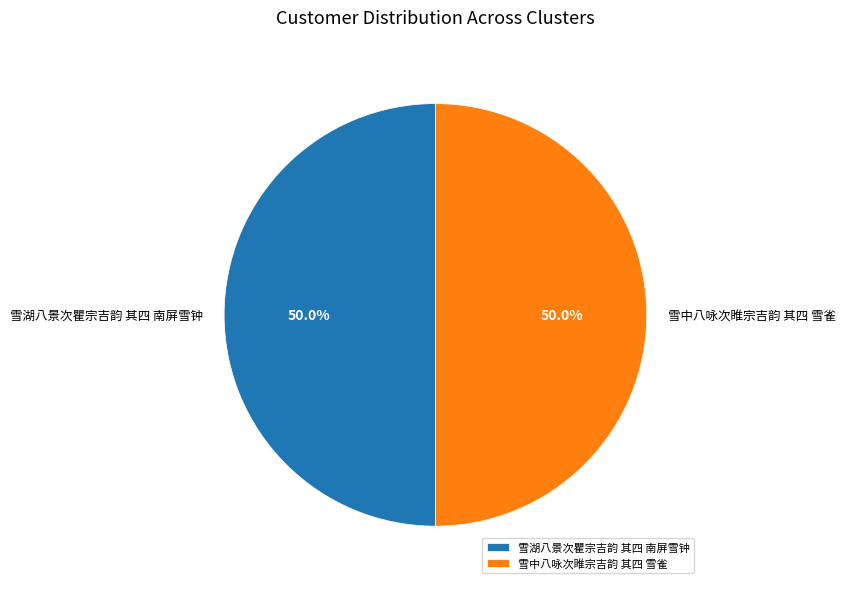

The 雪中八咏次睢宗吉韵 其四 雪雀 slice represents 55% of the pie. True or false?

False